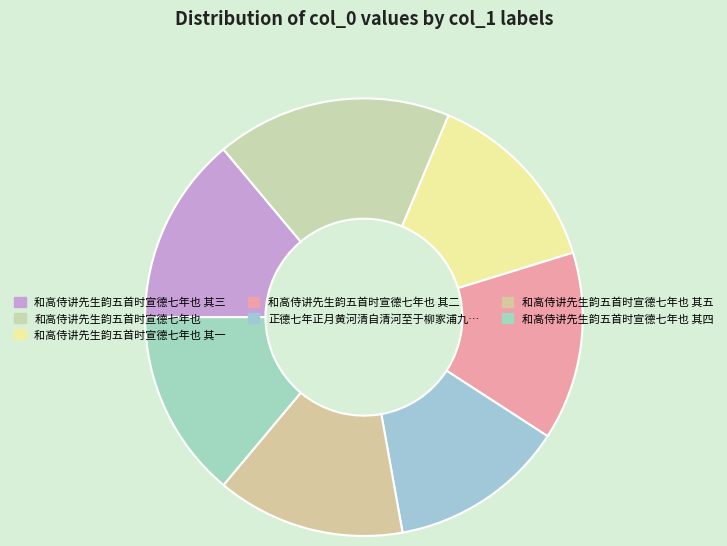

How many slices are in this pie chart?

7